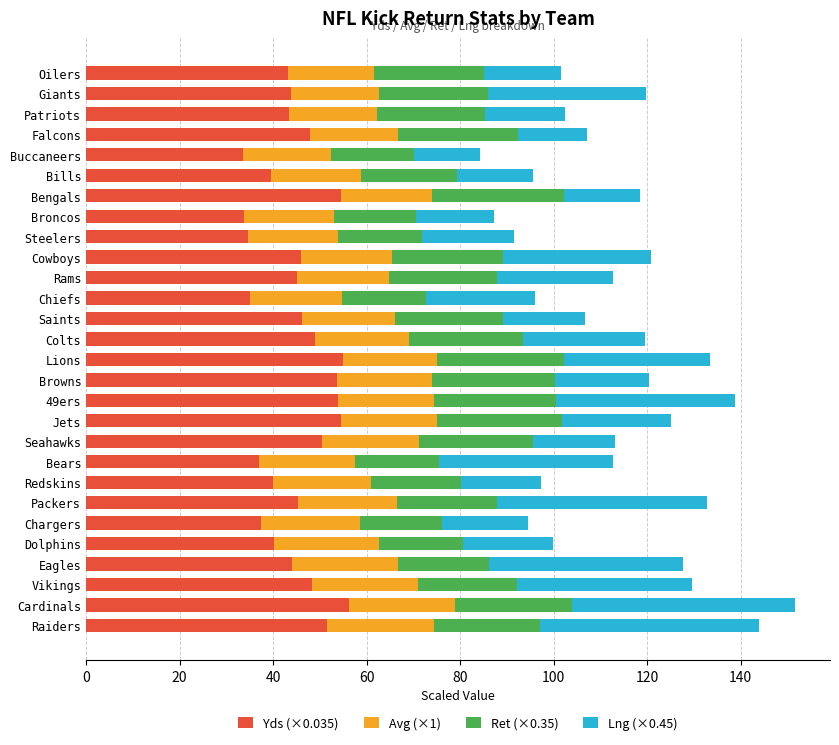

The value of Yds (×0.035) at Packers is 30.7. True or false?

False